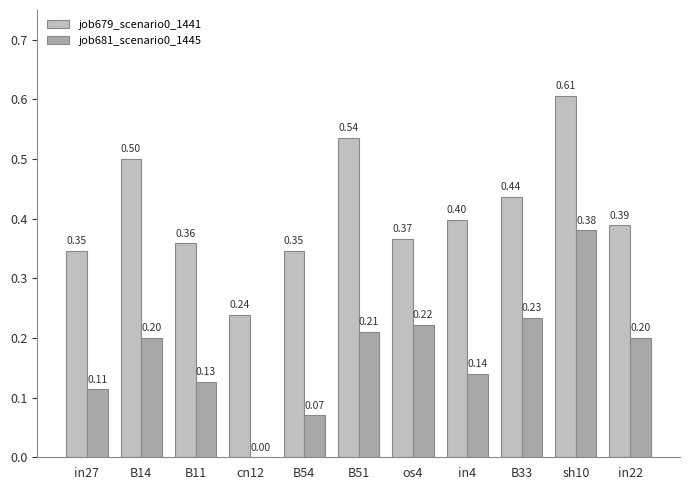

What is the sum of the job679_scenario0_1441 values at in4 and B33?

0.8